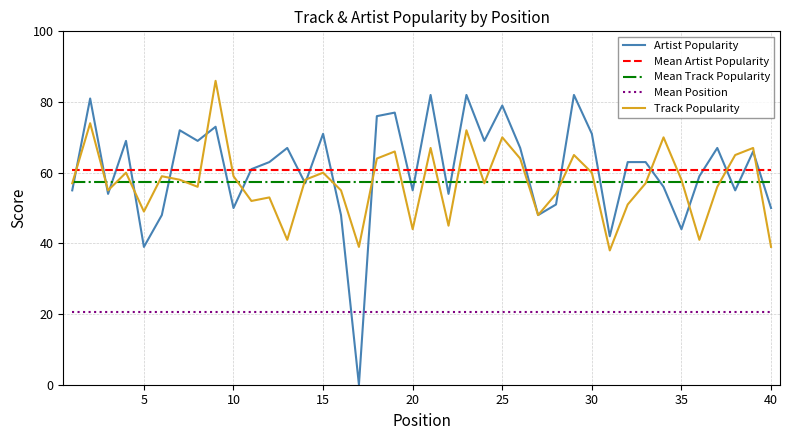

True or false: Track Popularity and Mean Position intersect in this chart.

False